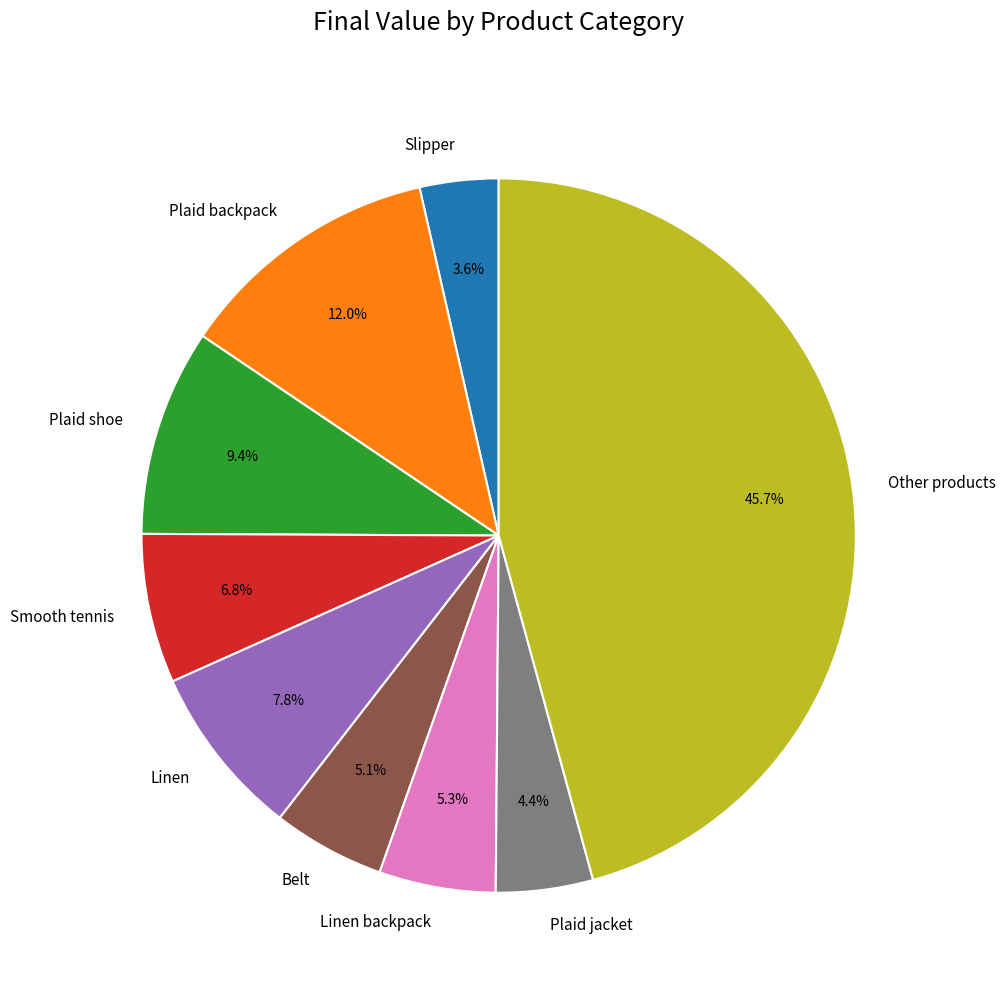

Do Linen backpack and Other products together represent more than half of the pie?

Yes